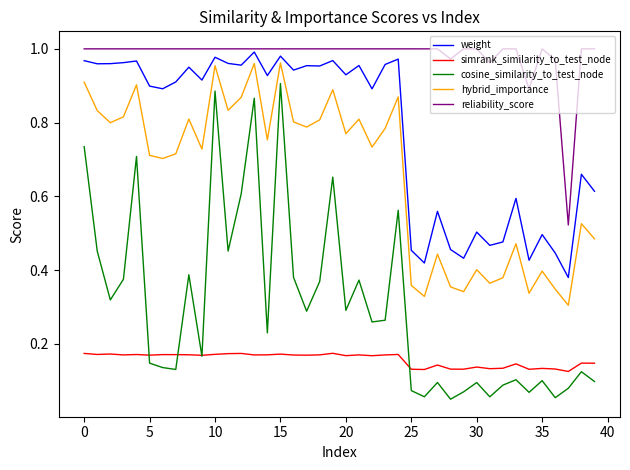

True or false: reliability_score and hybrid_importance cross at least once.

False